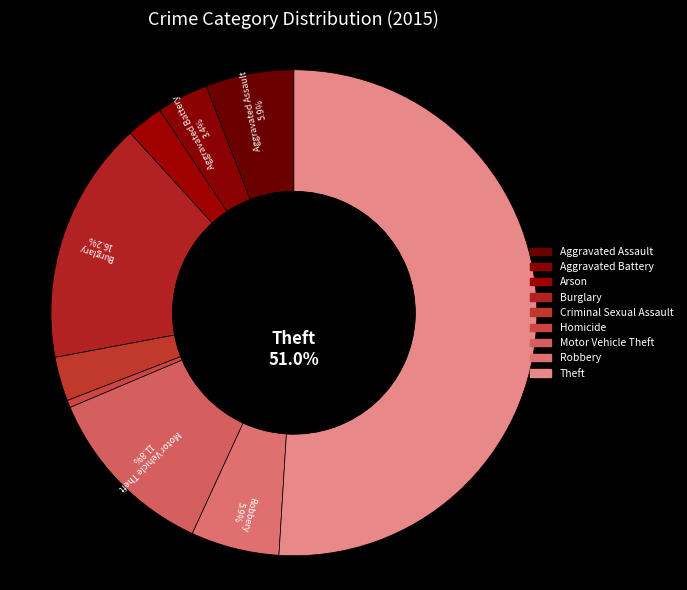

Count the number of slices in the pie.

9